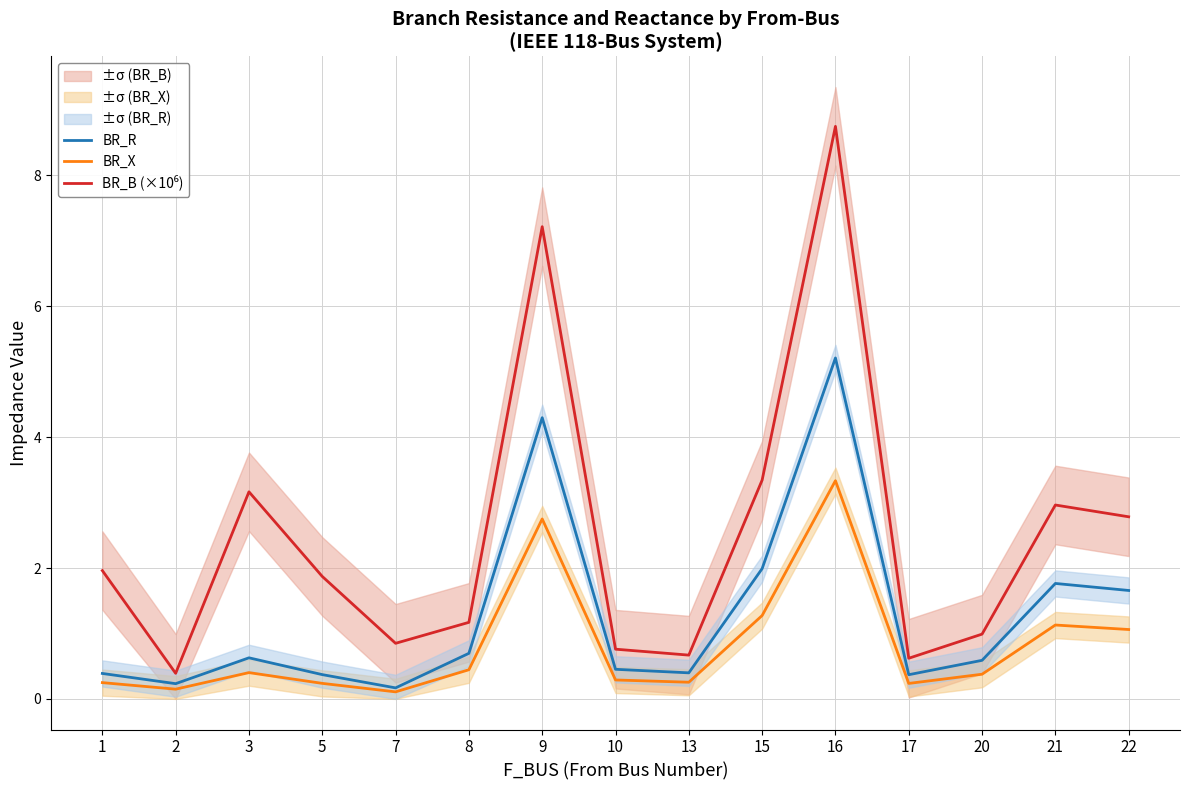

Which has a higher value, 16 or 8?

16